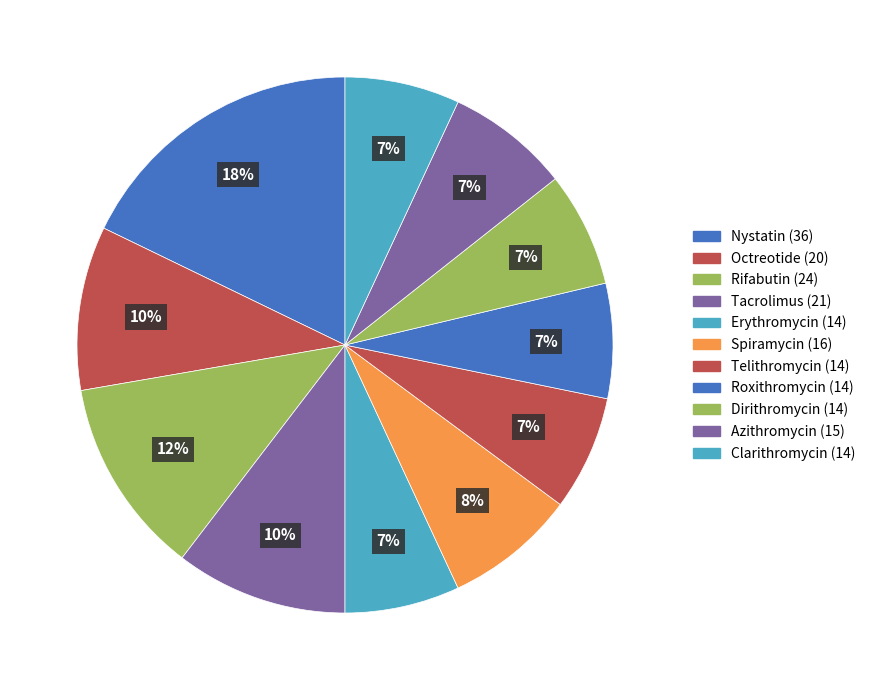

Combined, what portion of the pie is Clarithromycin and Nystatin?

24.8%